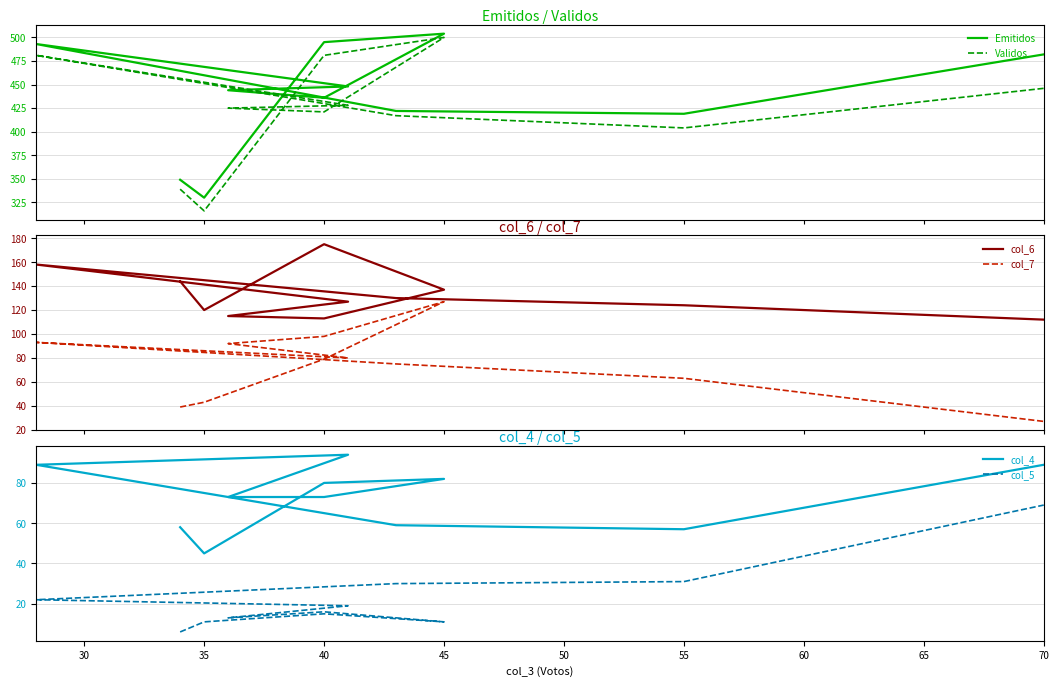

What position from the left is 40?

4